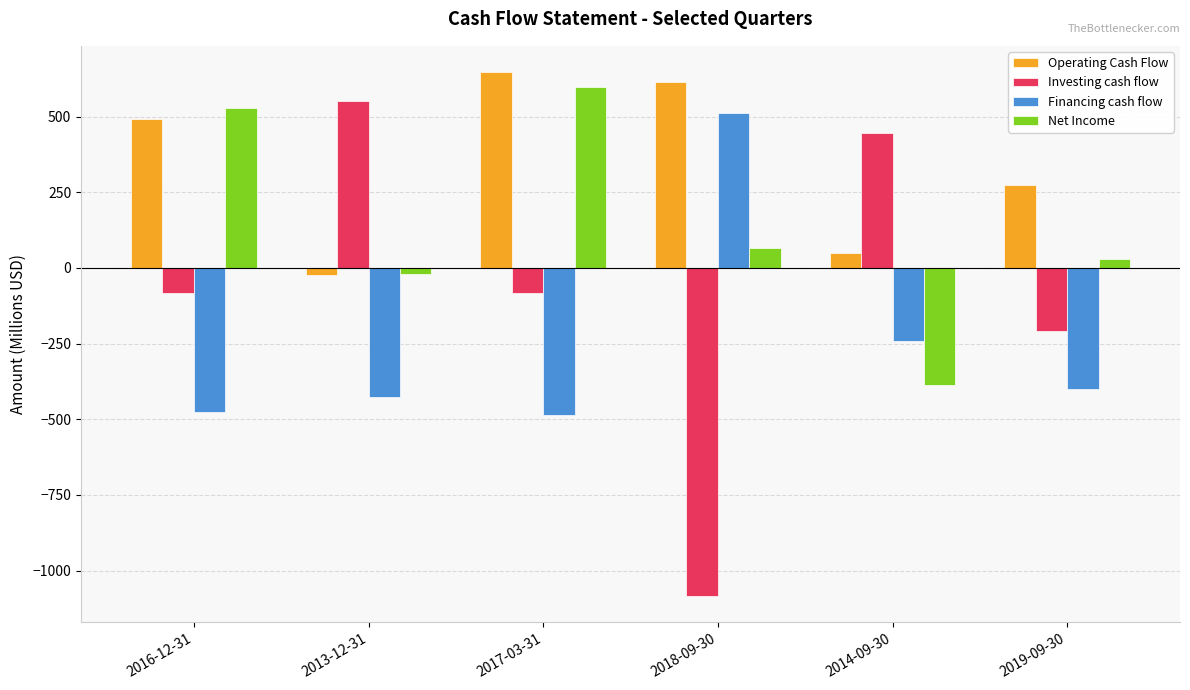

Does the chart contain any negative values?

Yes